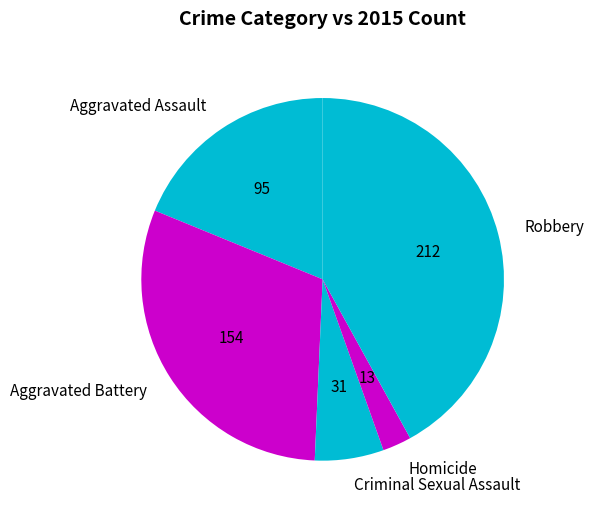

The Homicide slice represents 3% of the pie. True or false?

True